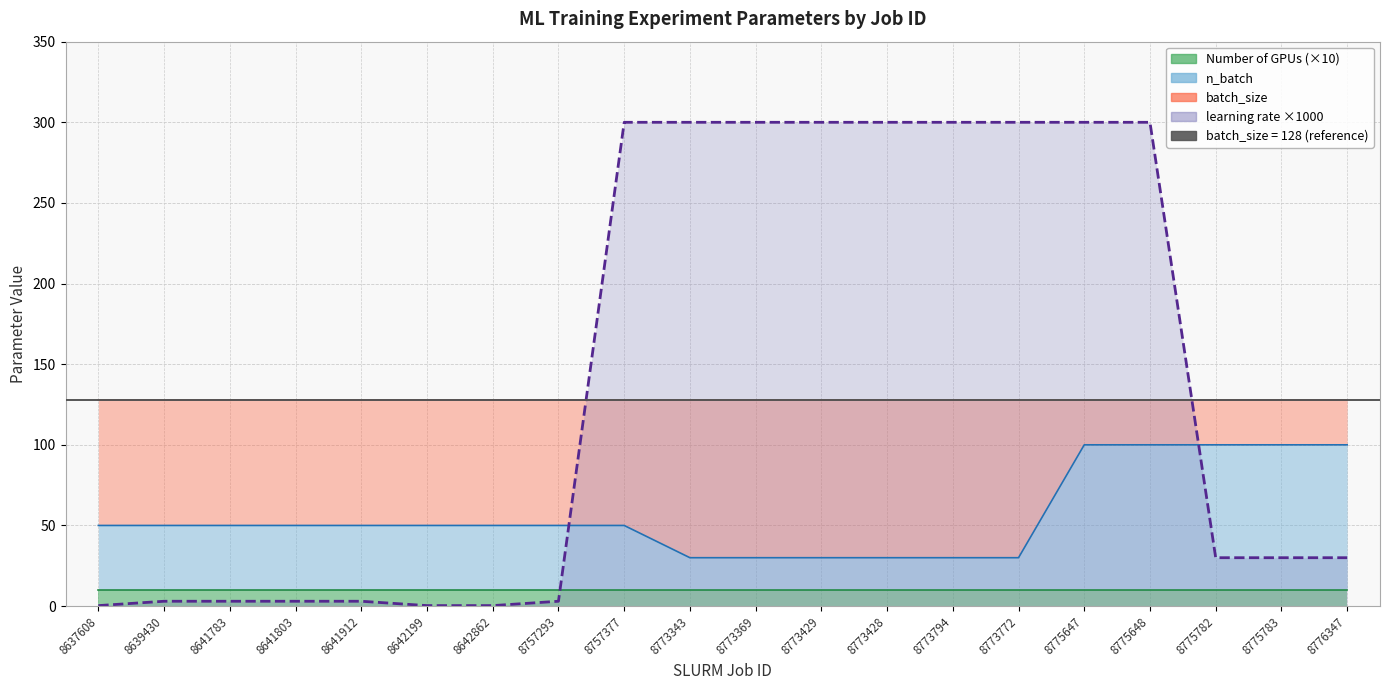

The value of learning rate x1000 at 8775647 is 461.6. True or false?

False